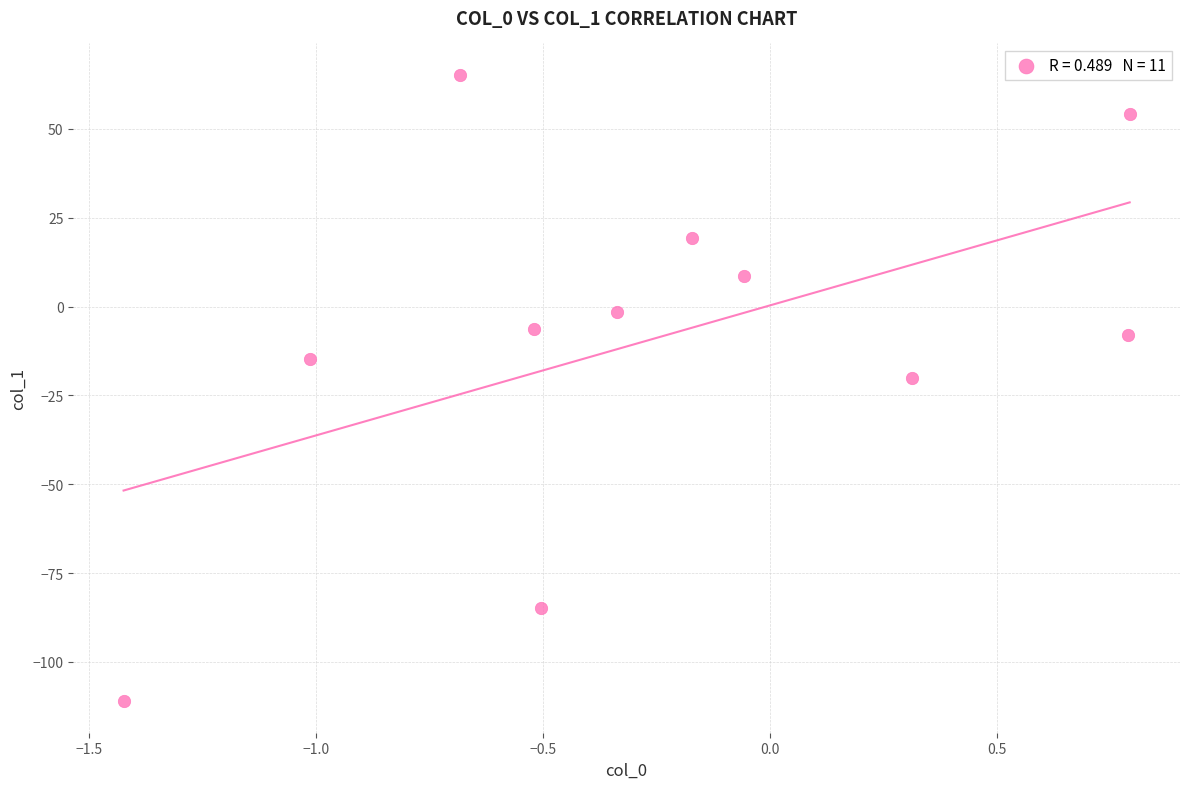

What is the average X value?

-0.3